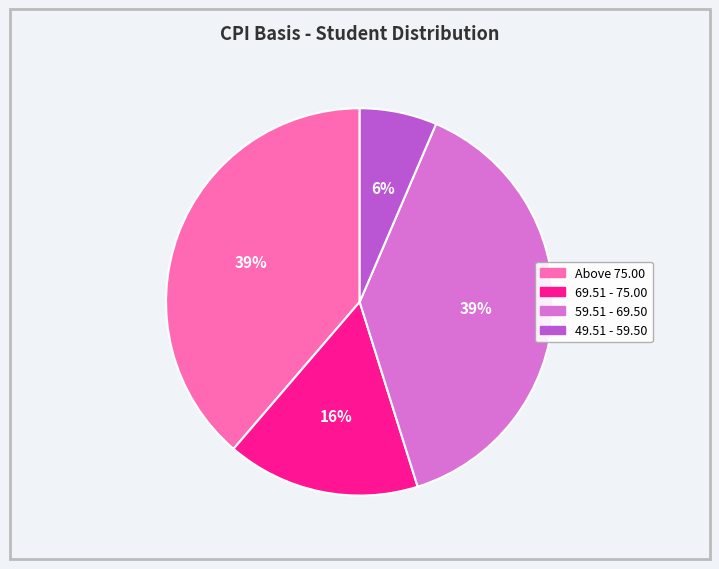

To the nearest percent, what is the average slice percentage?

25%